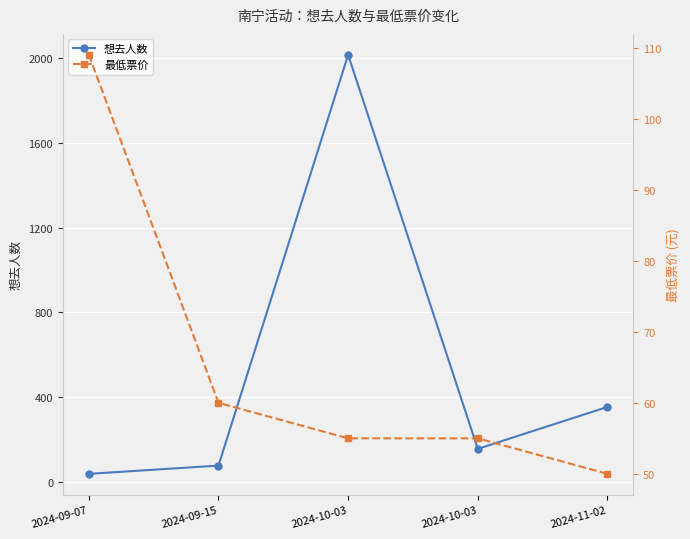

At 2024-10-03, list the series in order from largest to smallest.

想去人数, 最低票价